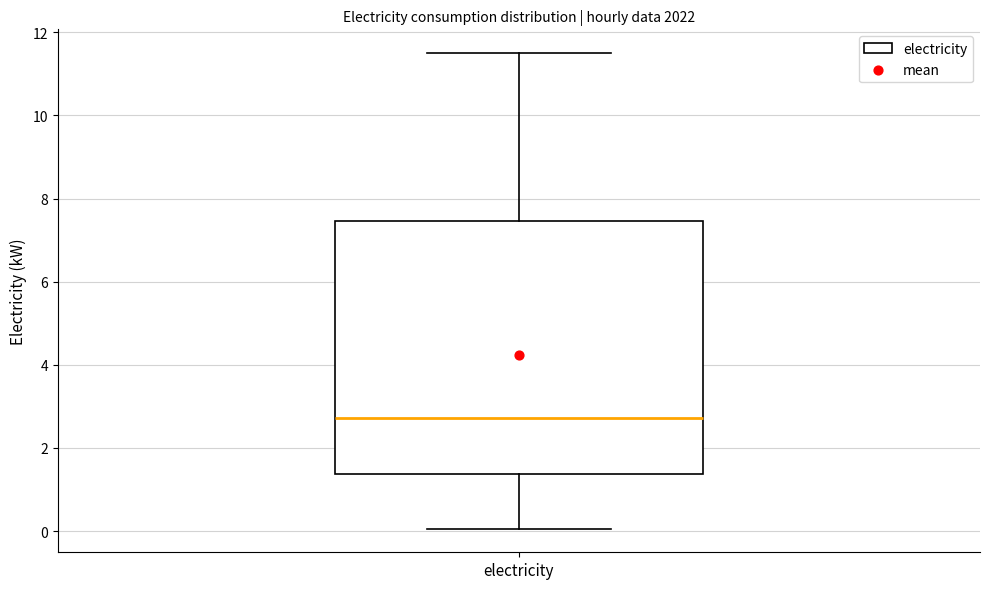

Transcribe this box plot: give where the median line is, the range the box spans, and where the two whiskers end, as read against the y-axis. The values are not printed on the chart, so give them approximately, as read against the axis.

median 2.8, box 1.4 to 7.4, whiskers 0.0 to 11.6